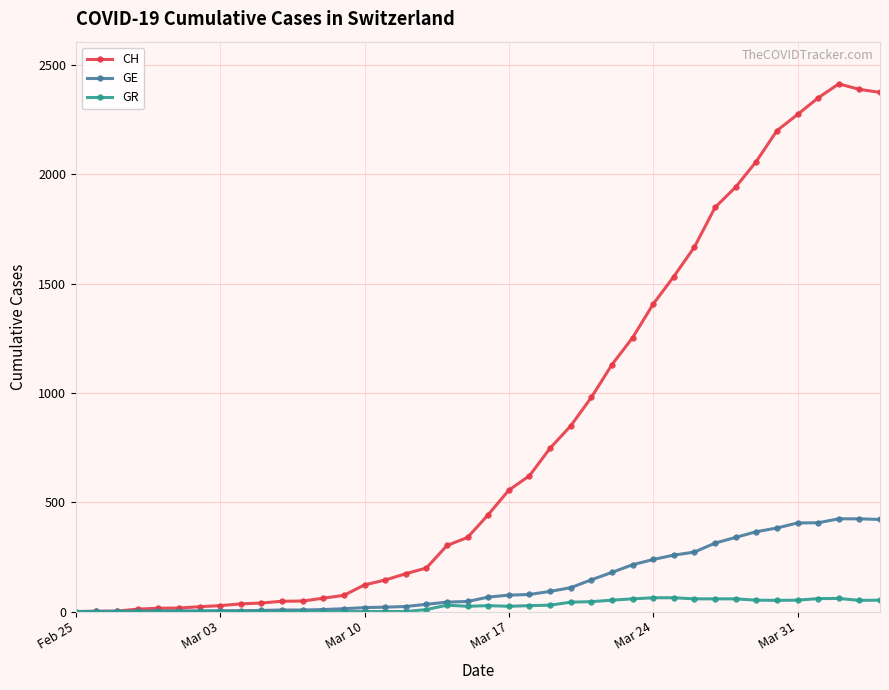

What is the maximum value shown in the chart?

2413